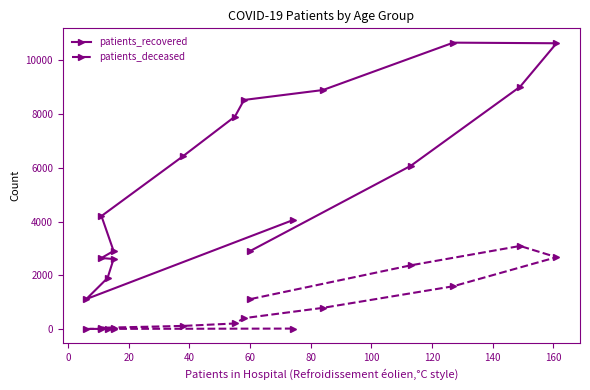

In patients_deceased, how many points are higher than both neighbors (excluding endpoints)?

1